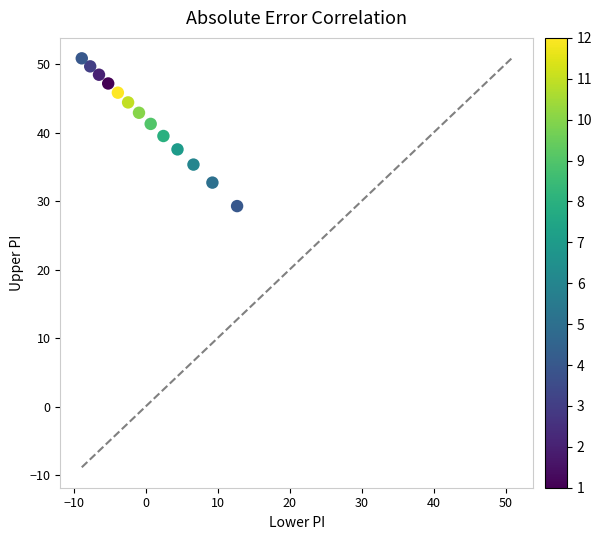

What is the range of Y values (max minus min)?

21.6